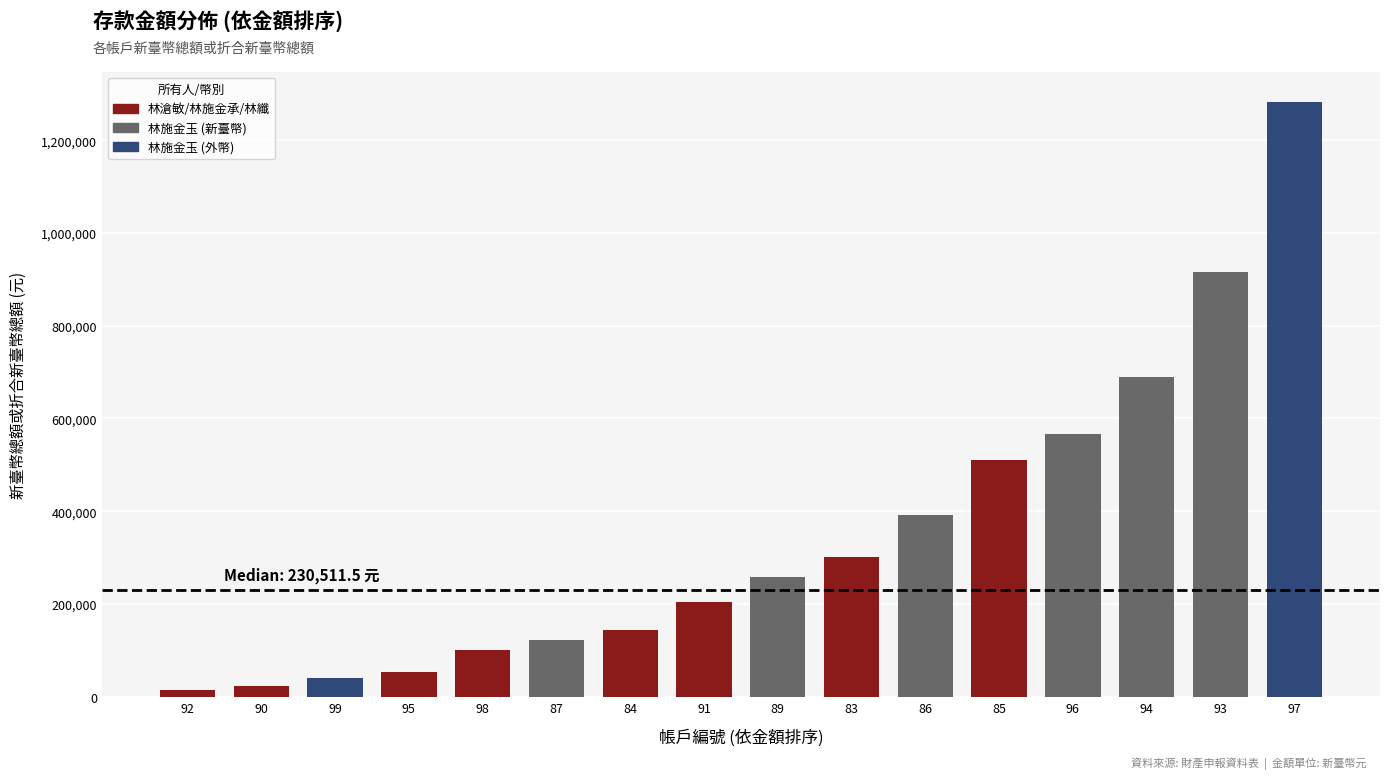

Reading left to right, extract all data points from this chart.

13760.0	22283.0	40564.5	53206.0	100190.0	122422.0	144953.0	203468.0	257555.0	301810.0	391680.0	510376.0	567014.0	690123.0	914995.0	1282852.3